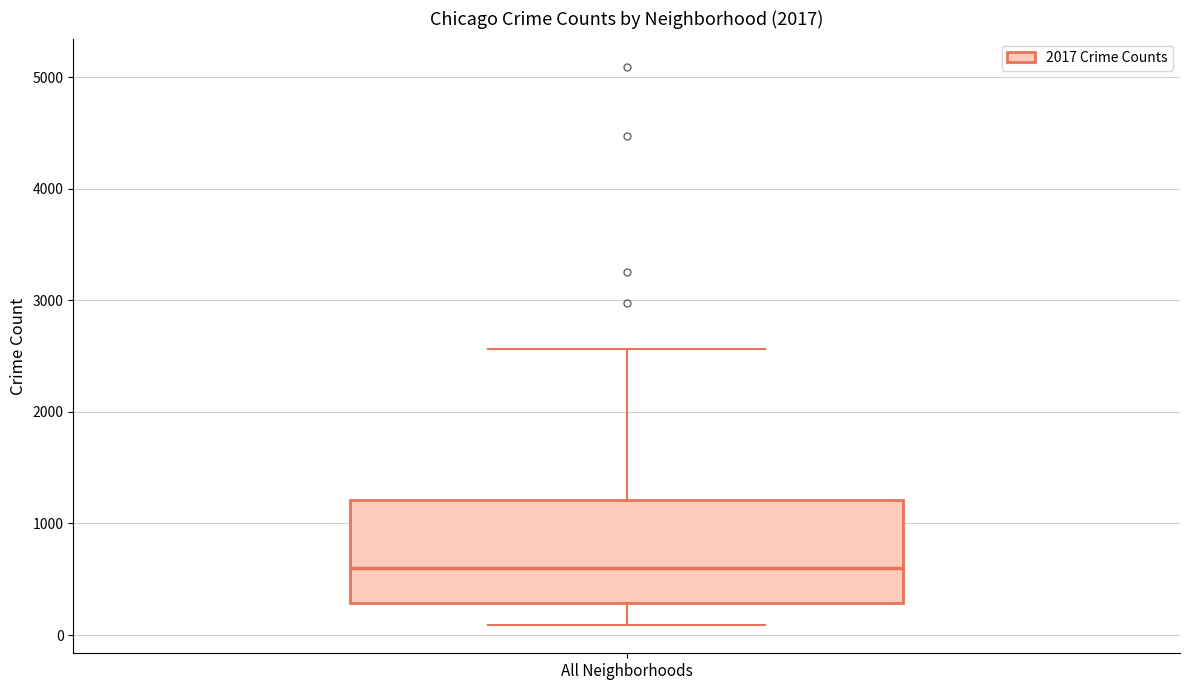

Transcribe this box plot: give where the median line is, the range the box spans, and where the two whiskers end, as read against the y-axis. The values are not printed on the chart, so give them approximately, as read against the axis.

median 600, box 300 to 1200, whiskers 100 to 2600